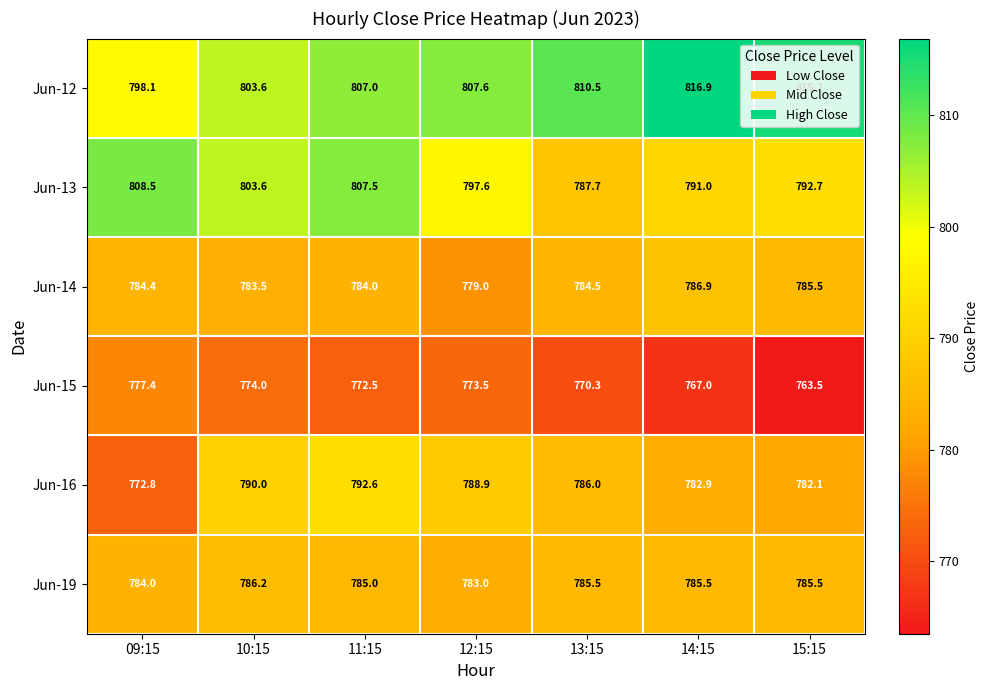

Where is Jun-19 nearest to the value 784?

09:15